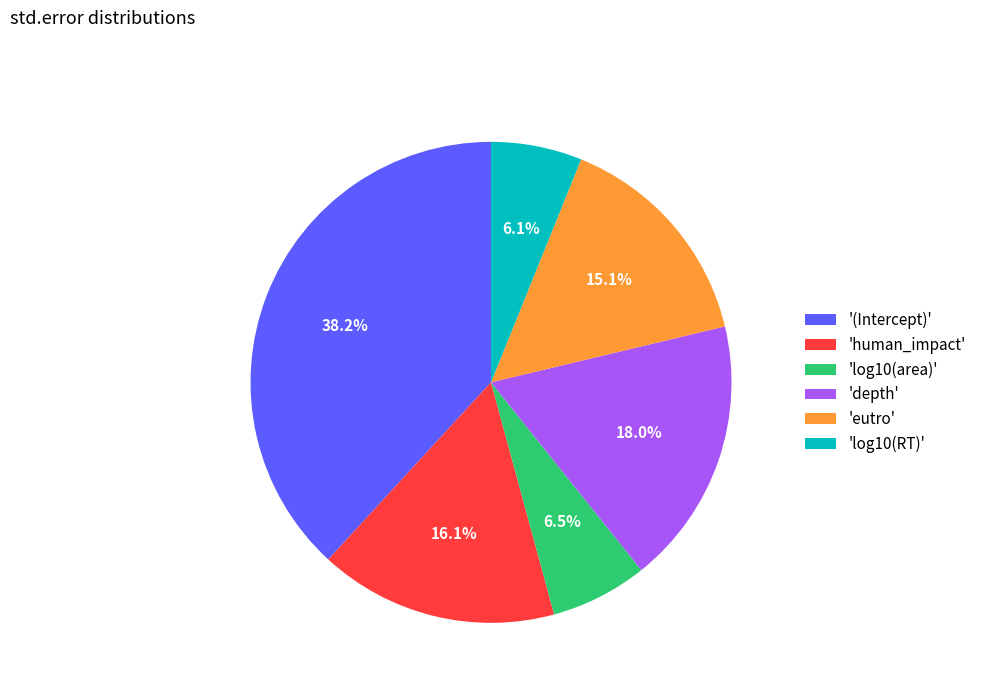

Which has a higher value, 'depth' or '(Intercept)'?

'(Intercept)'